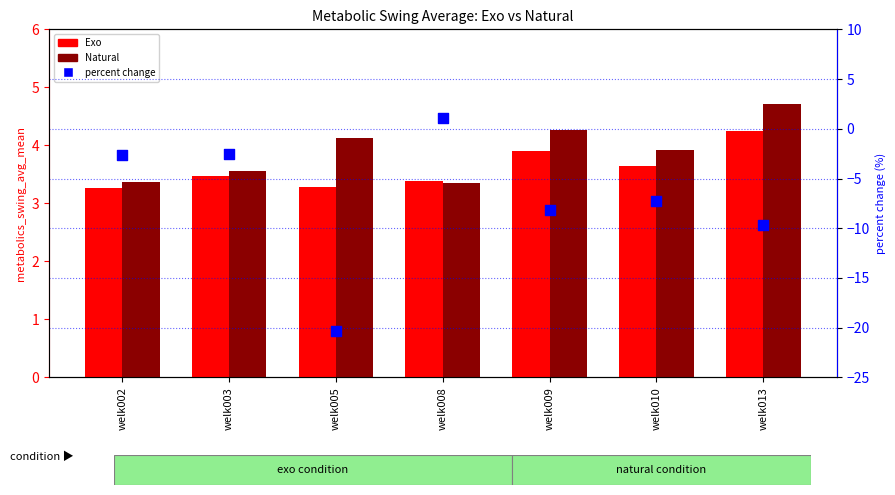

Which series has the largest total across all categories?

Natural